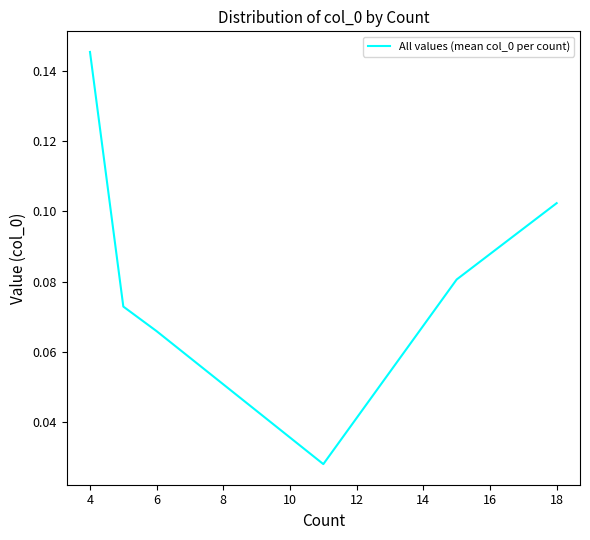

Does the chart display data point markers on the line(s)?

No